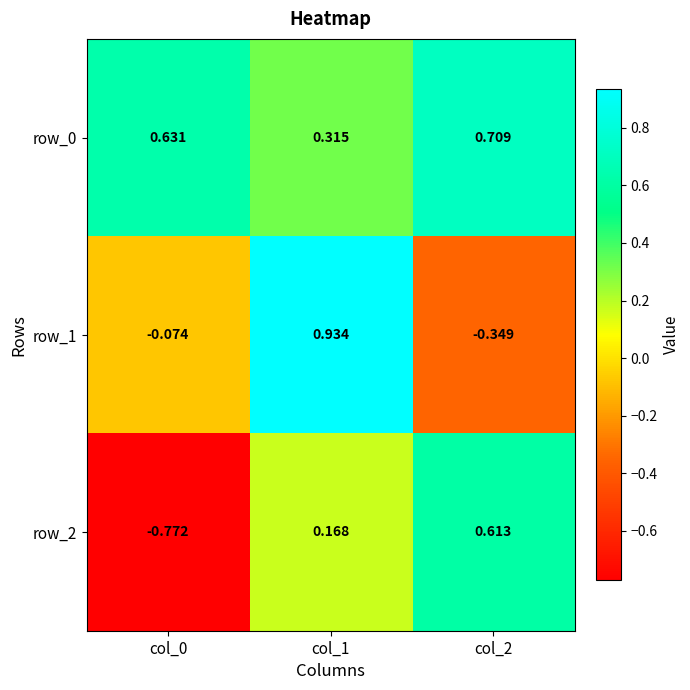

Rank the series by their maximum value, from lowest to highest.

row_2, row_0, row_1